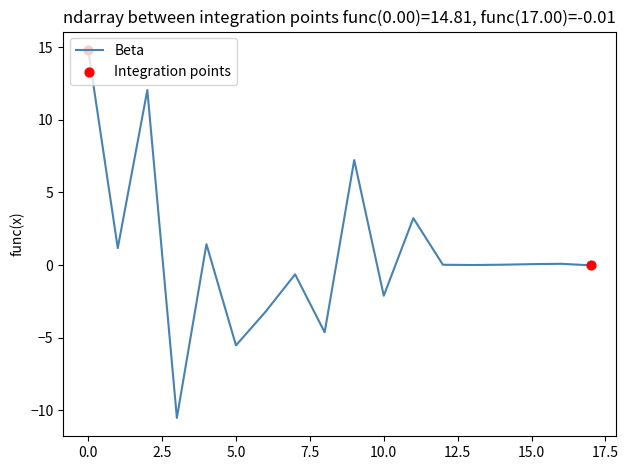

What is the maximum value shown in the chart?

14.8